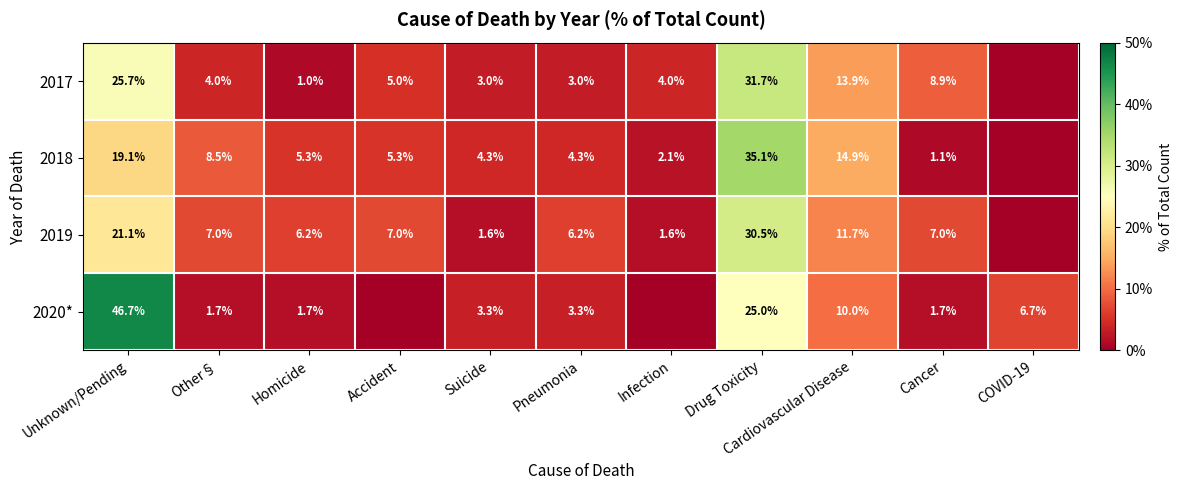

The 2019 series shows 0.1 at Other§. True or false?

False